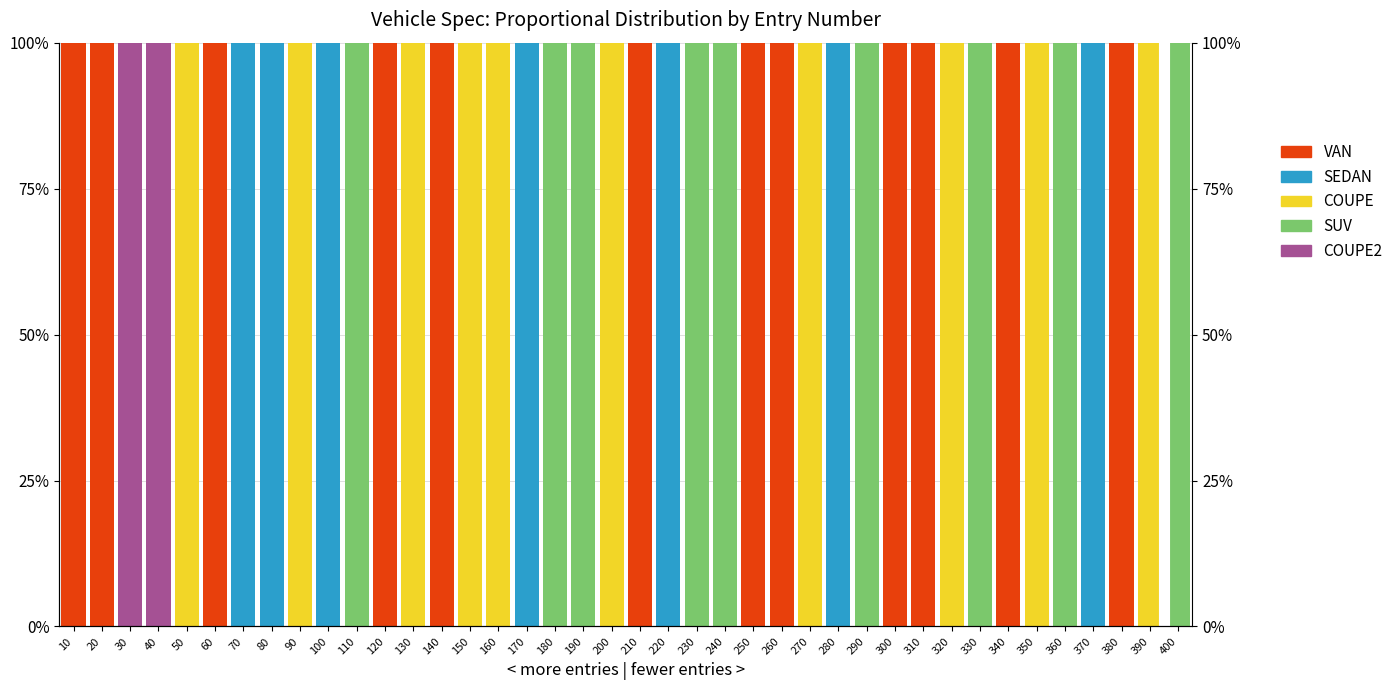

How many groups of bars are there?

40